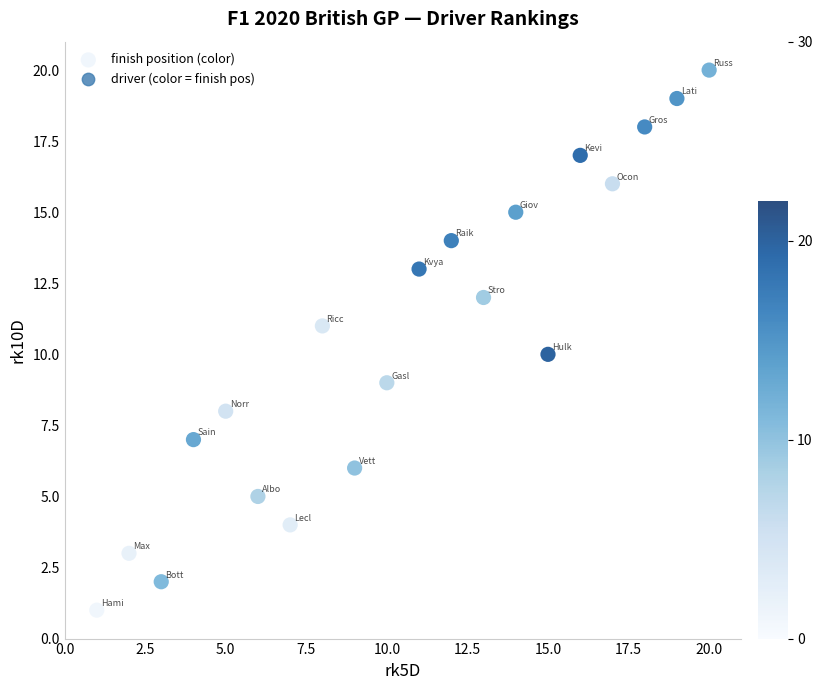

What is the range of X values (max minus min)?

19